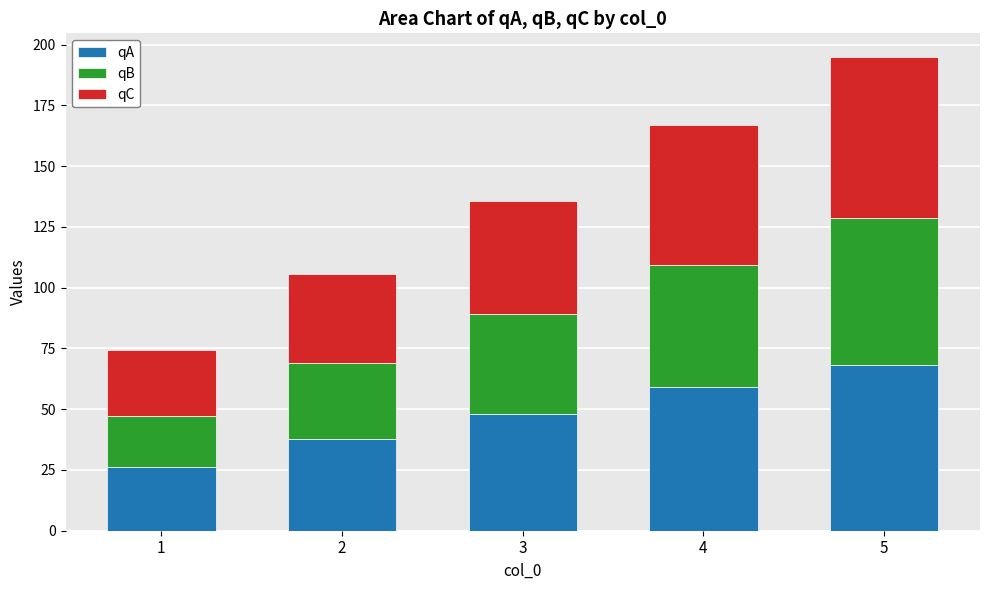

How many bars are there in total?

5